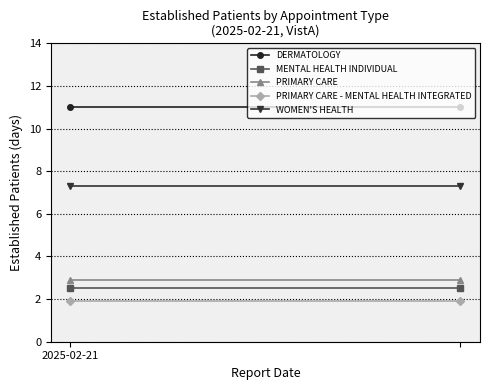

What is the maximum value for DERMATOLOGY?

11.0